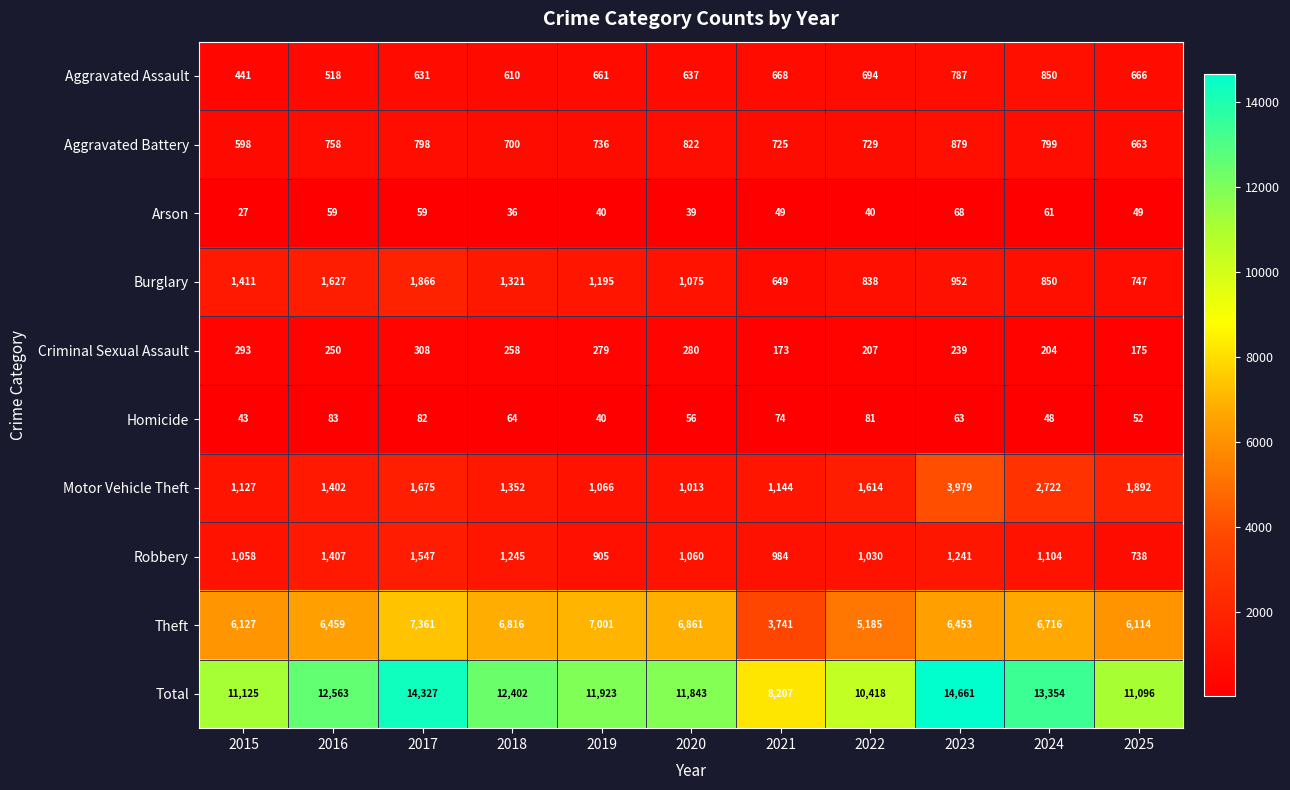

At 2018, list the series in order from smallest to largest.

Arson, Homicide, Criminal Sexual Assault, Aggravated Assault, Aggravated Battery, Robbery, Burglary, Motor Vehicle Theft, Theft, Total